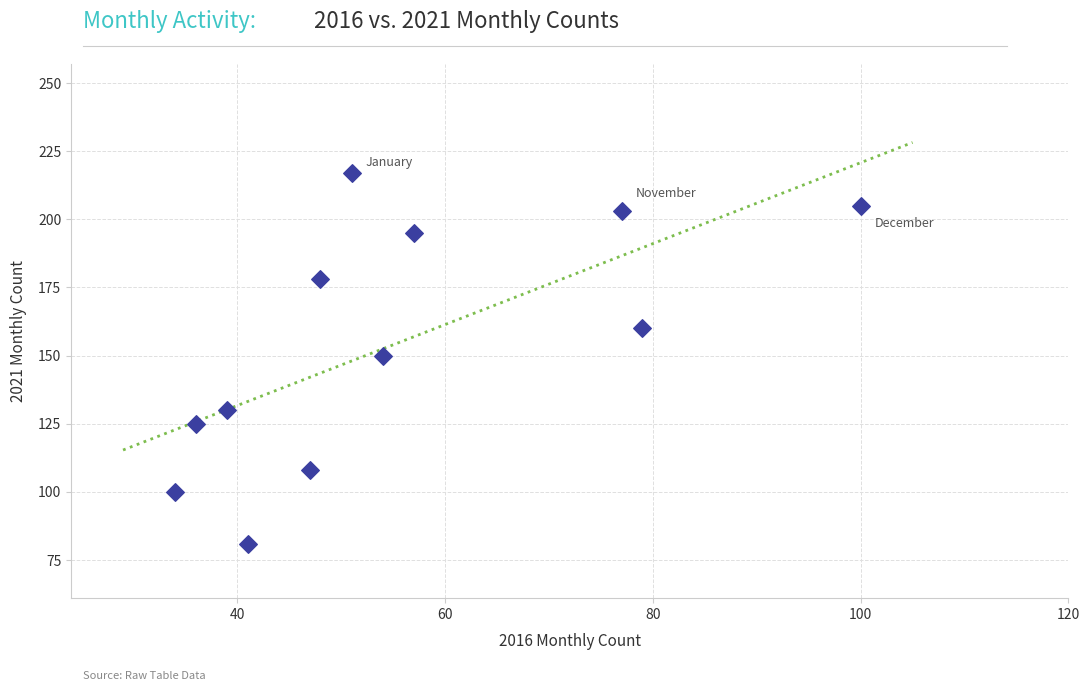

What is the average Y value?

154